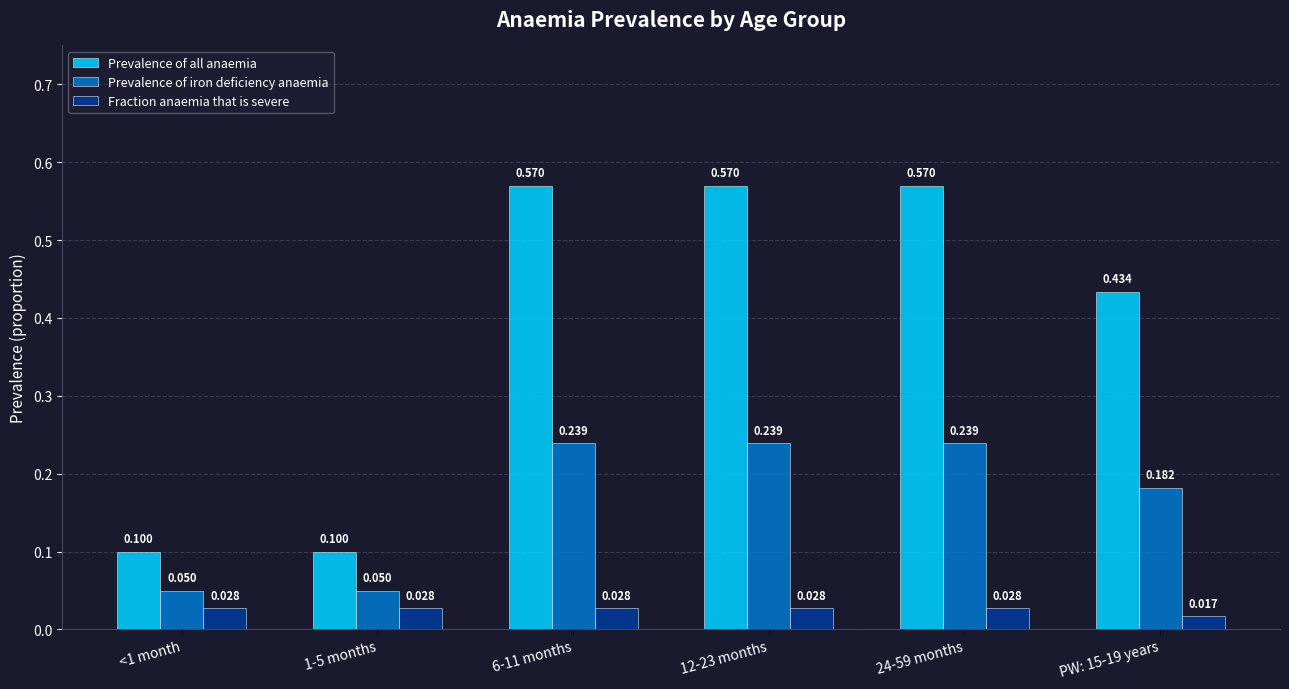

What position from the left is 24-59 months?

5